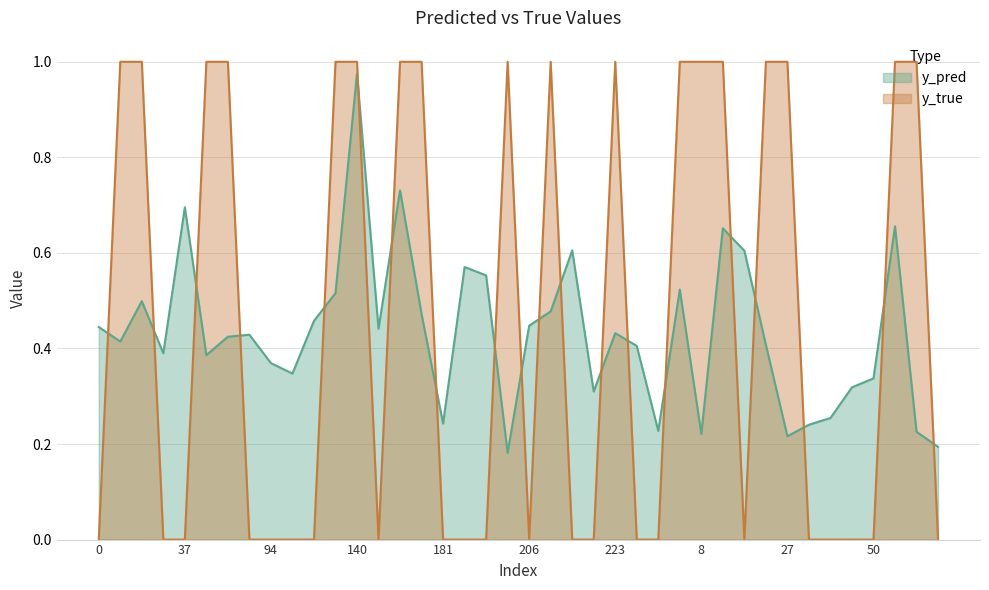

True or false: y_true has a value of 0.0 at 114.

True